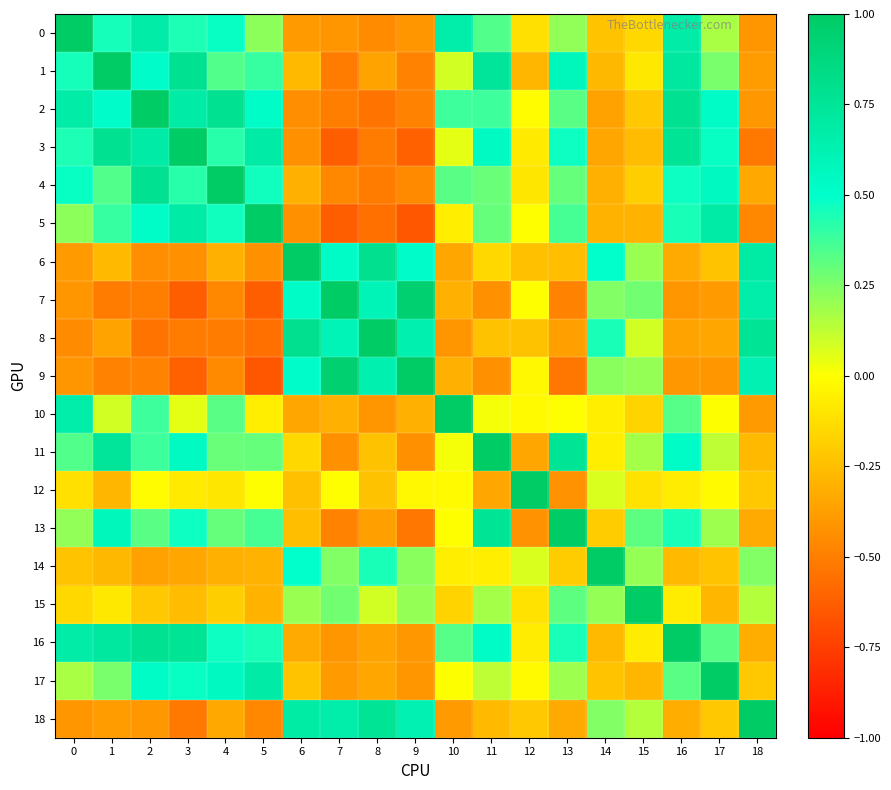

Rank the series at 8 from highest to lowest value.

8, 6, 18, 9, 7, 14, 15, 12, 11, 17, 1, 16, 13, 10, 0, 4, 3, 2, 5